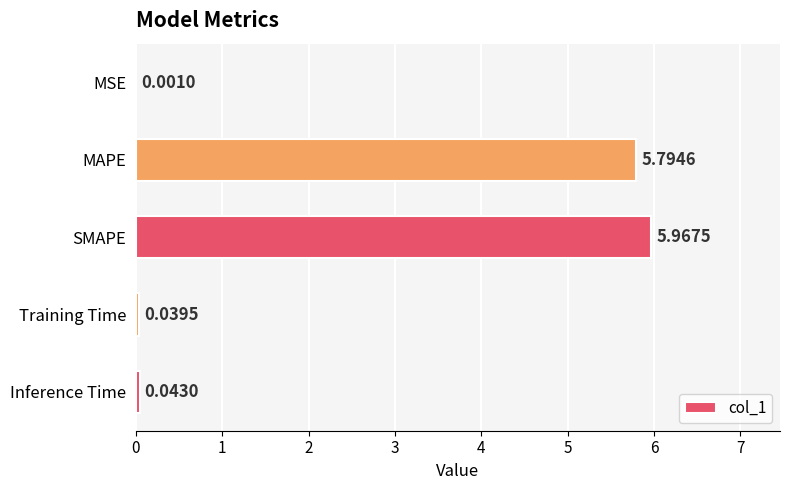

How many categories are shown in the chart?

5